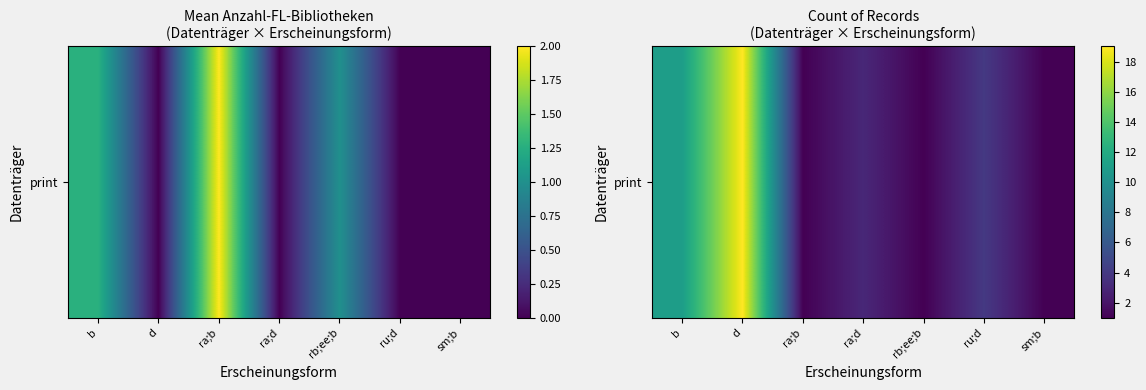

The chart shows a value of 7 at ru;d. True or false?

False